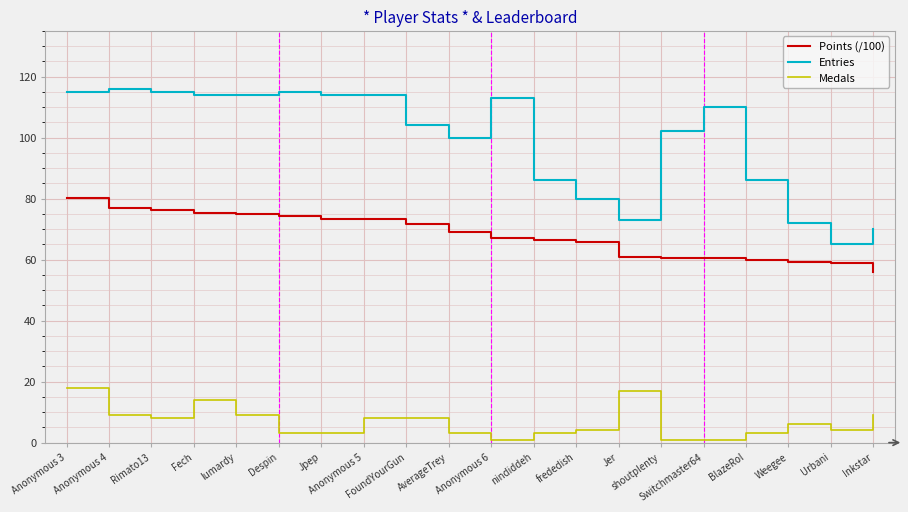

Does the chart display data point markers on the line(s)?

No